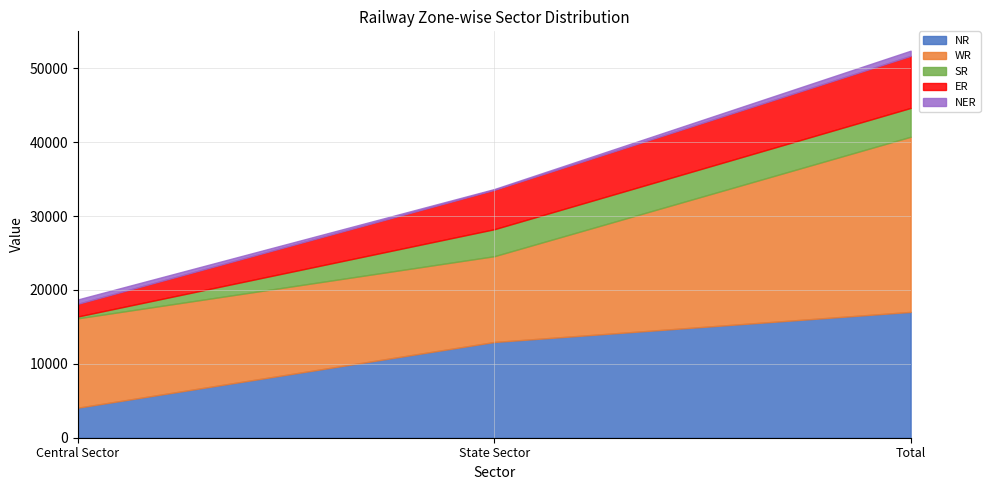

Read the NER value at Central Sector, to the nearest 100.

600